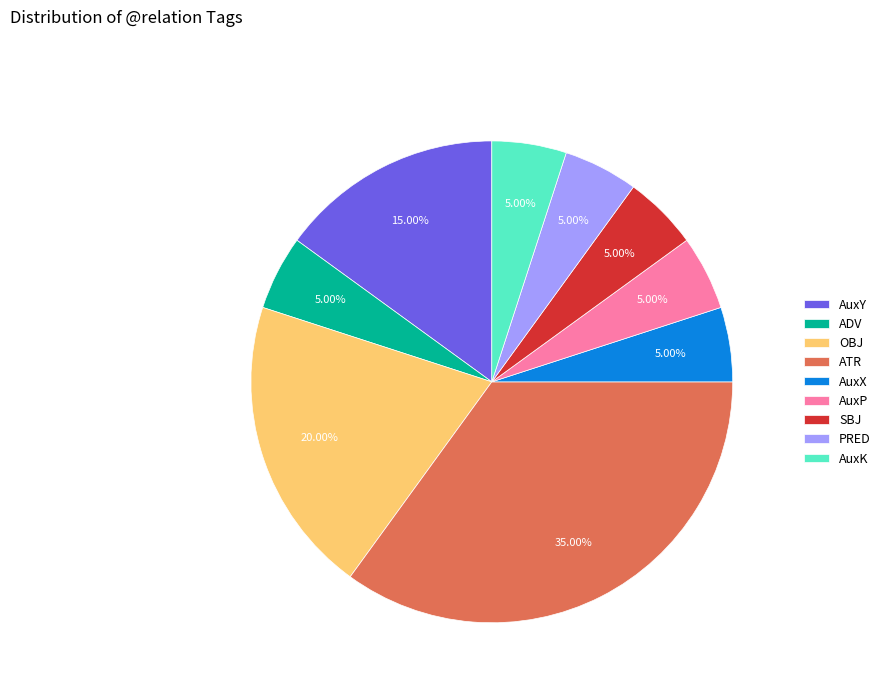

To the nearest percent, what portion does AuxP represent?

5%